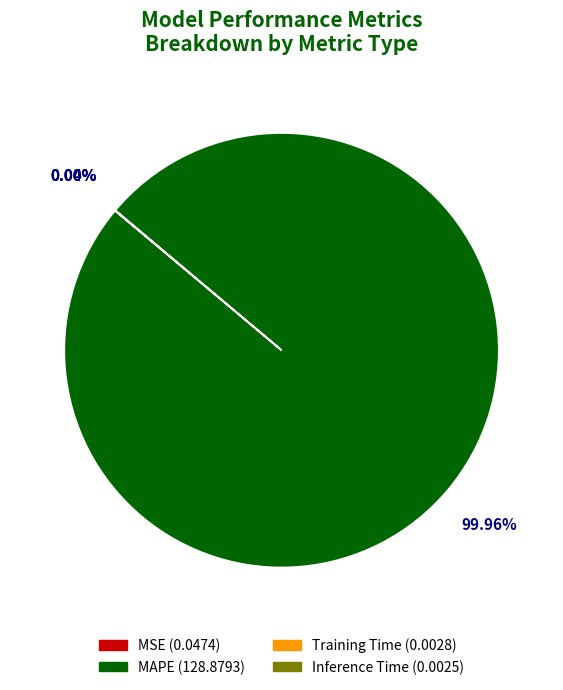

To the nearest percent, what is the average slice percentage?

25%